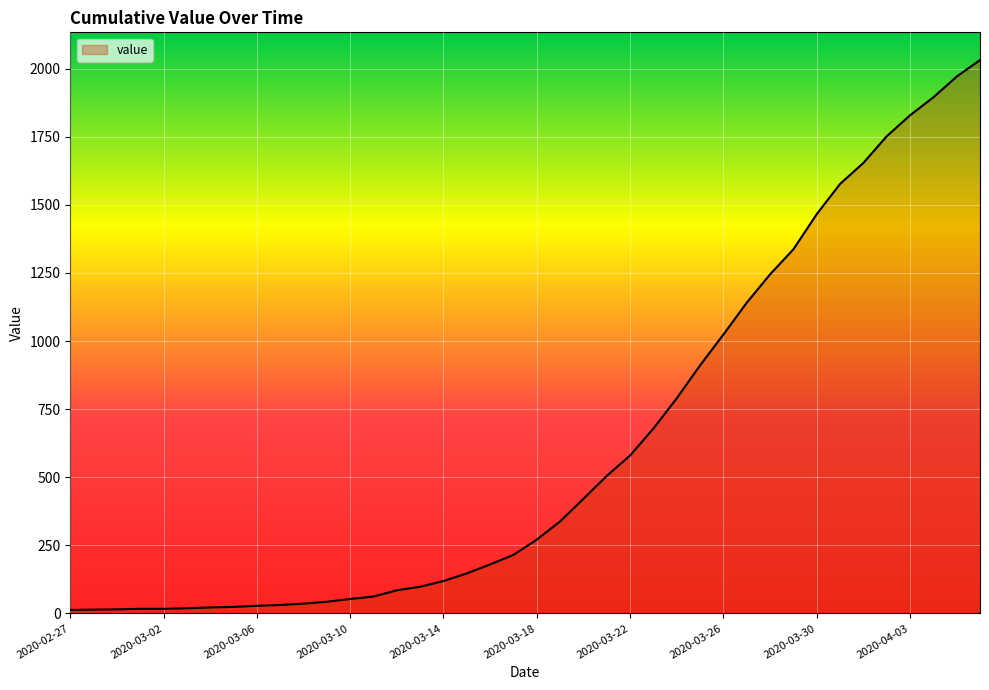

How many categories are shown in the chart?

40